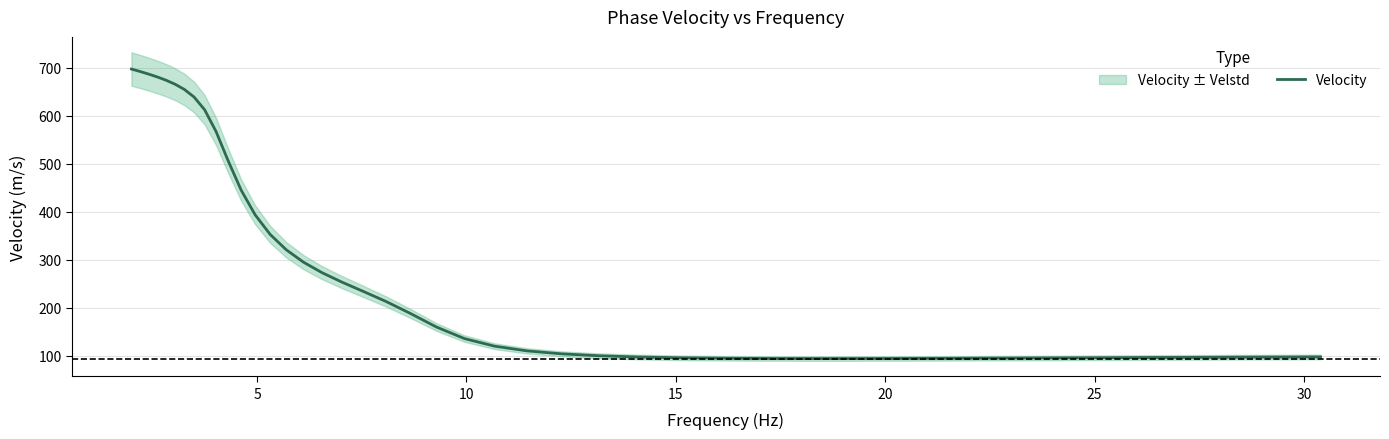

Is this an area chart (filled region under the line)?

No